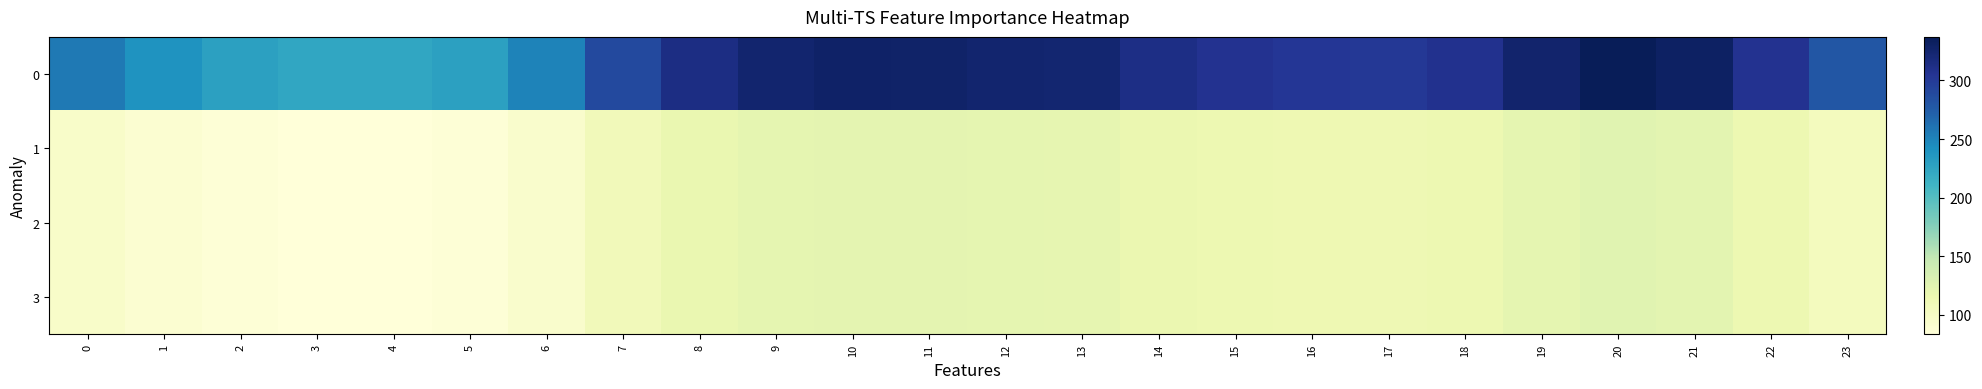

What is the maximum value shown in the chart?

337.2